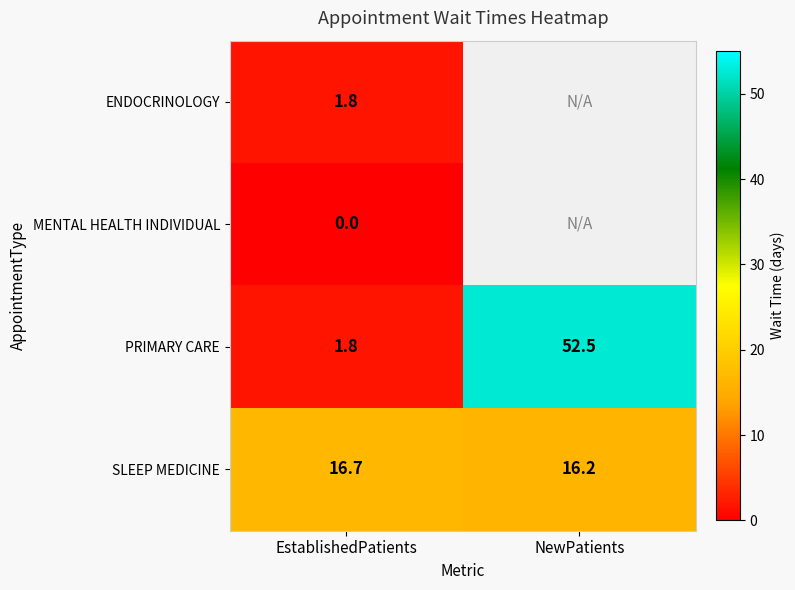

At how many categories does at least one series exceed 46?

1